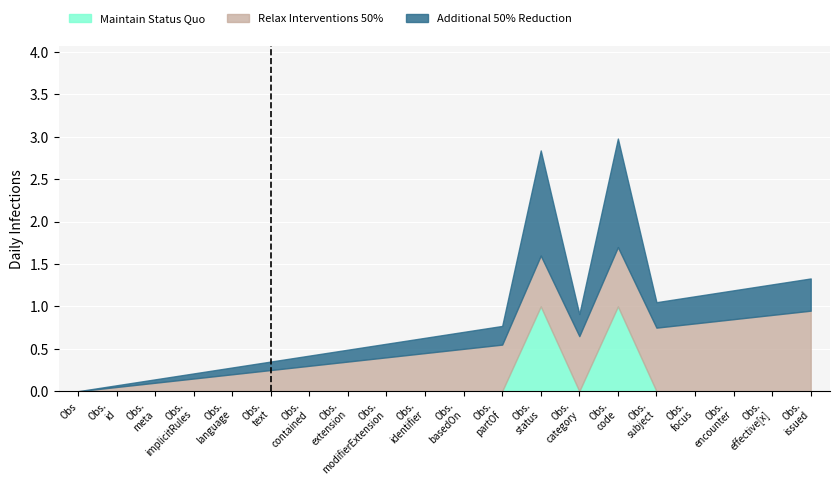

What are all the series names shown in the legend?

Maintain Status Quo, Relax Interventions 50%, Additional 50% Reduction